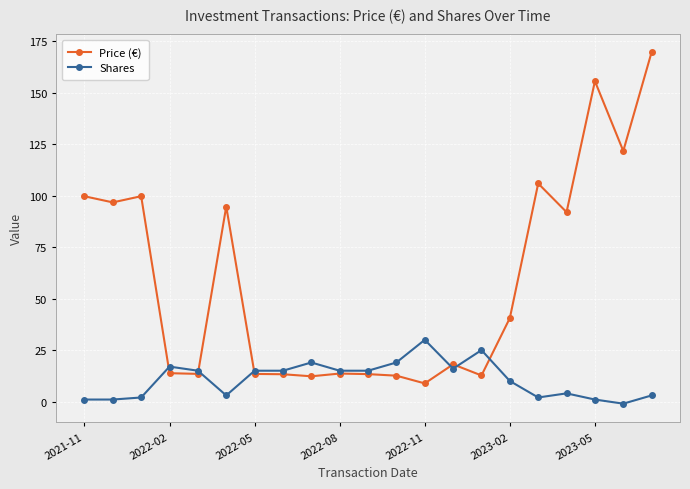

What are all the series names shown in the legend?

Price (€), Shares